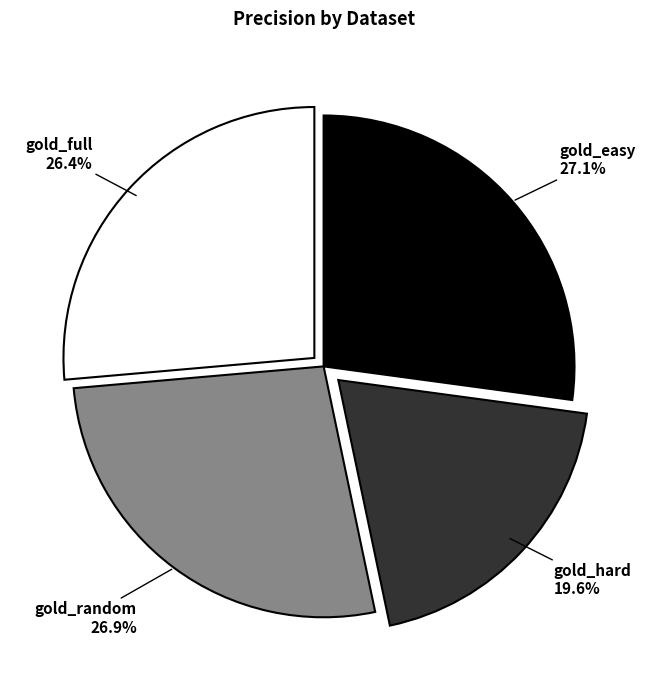

Is there a majority slice in this chart?

No